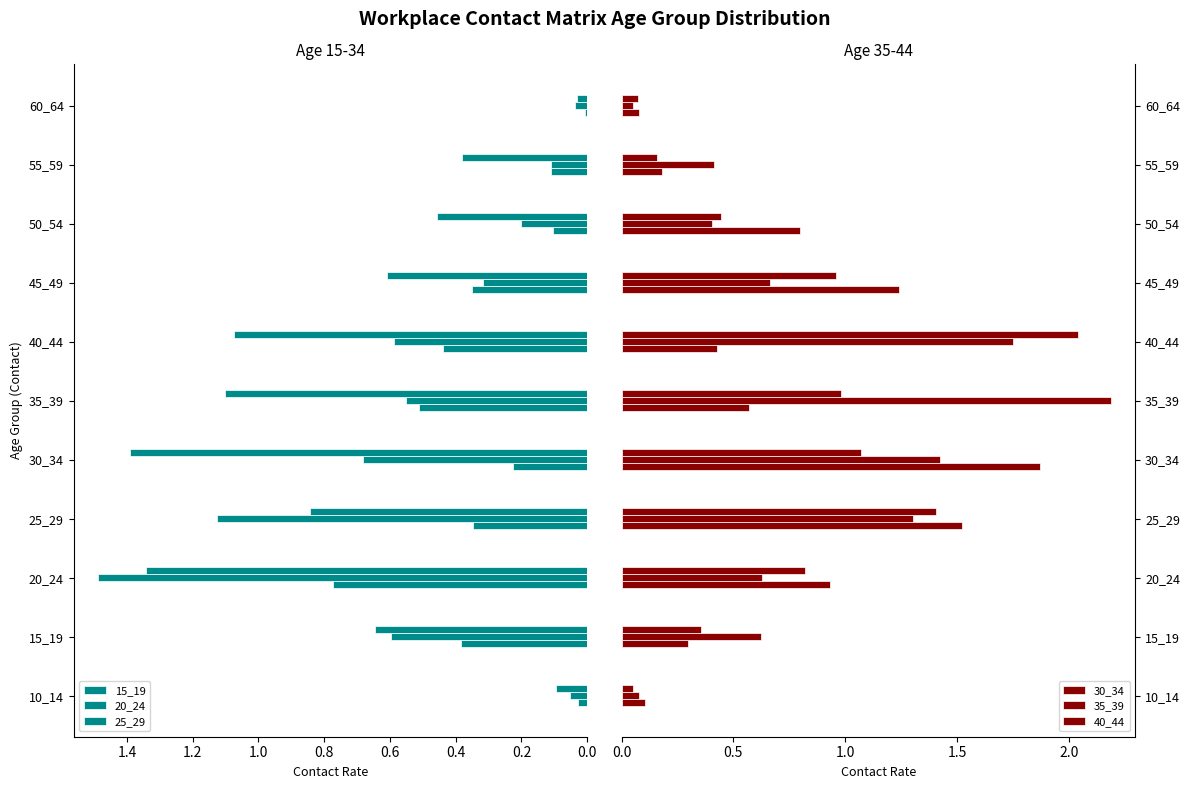

At 35_39, list the series in order from smallest to largest.

15_19, 20_24, 30_34, 40_44, 25_29, 35_39